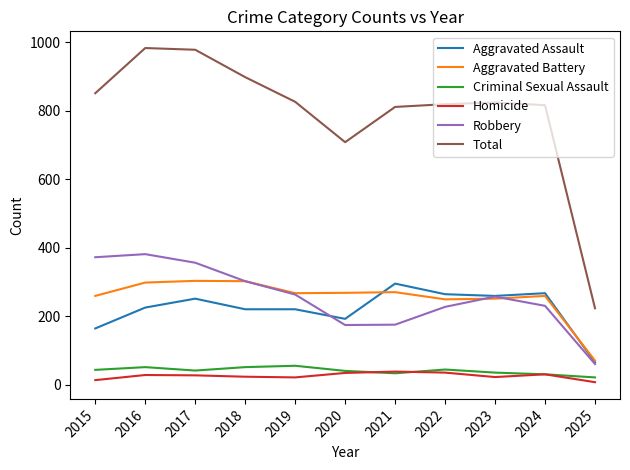

Which series changed the most between 2017 and 2022?

Total